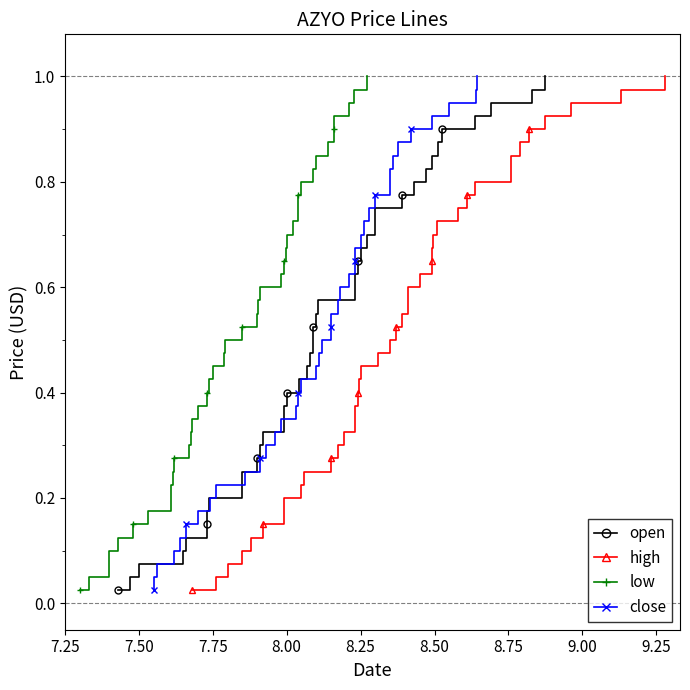

True or false: close and low cross at least once.

False